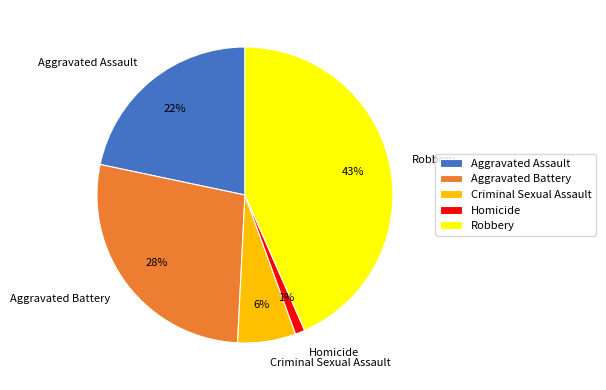

Which has a higher value, Homicide or Aggravated Assault?

Aggravated Assault